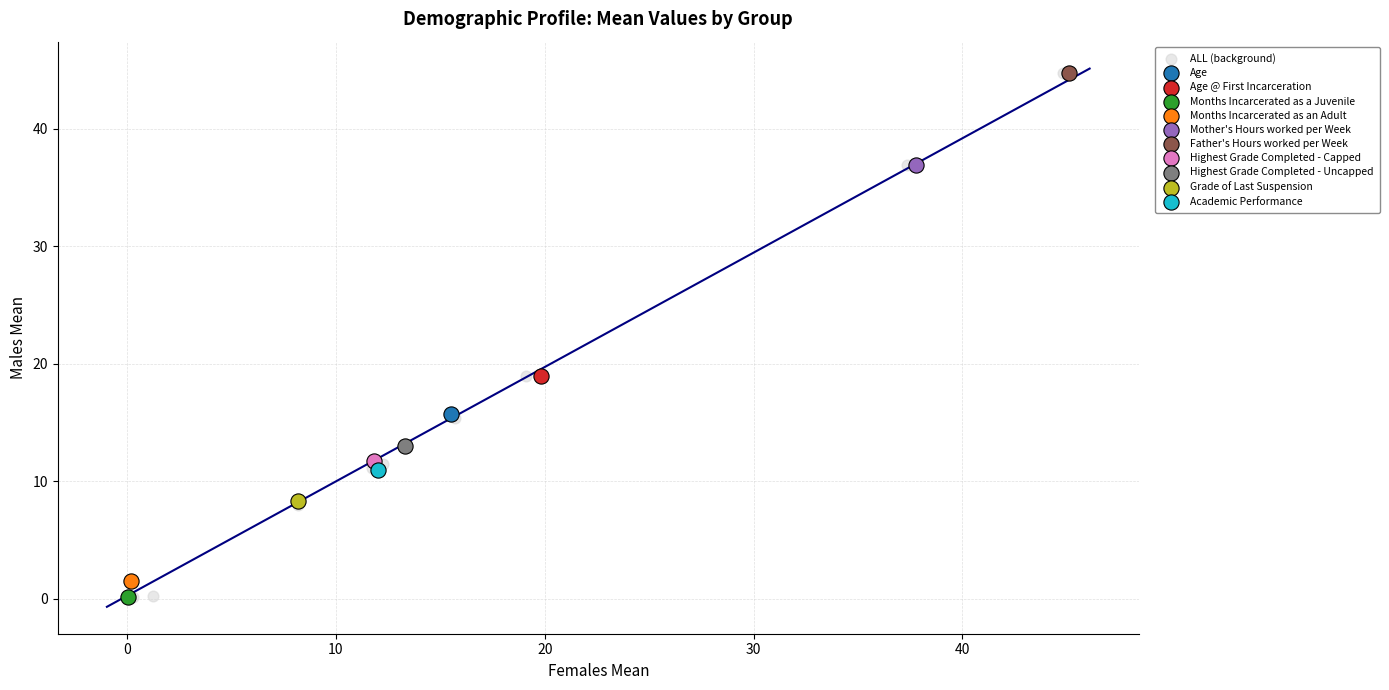

What are all the series names shown in the legend?

ALL (background), Age, Age @ First Incarceration, Months Incarcerated as a Juvenile, Months Incarcerated as an Adult, Mother's Hours worked per Week, Father's Hours worked per Week, Highest Grade Completed - Capped, Highest Grade Completed - Uncapped, Grade of Last Suspension, Academic Performance